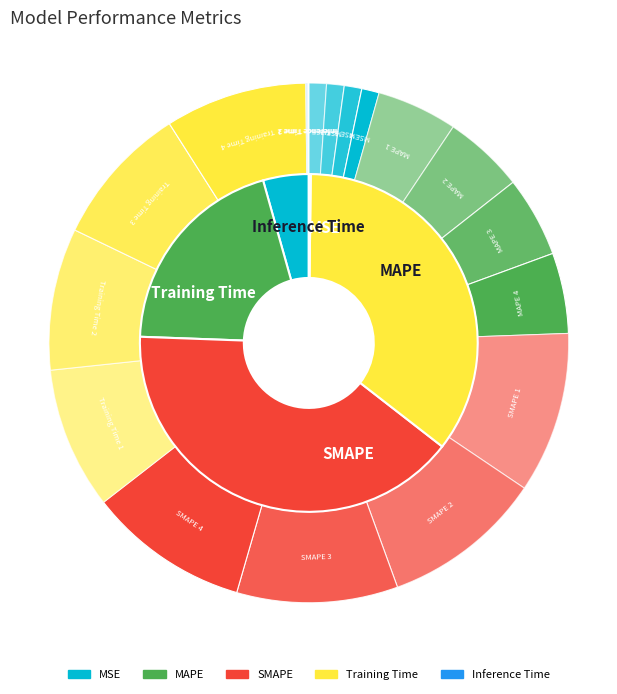

Which has a higher value, Inference Time or Training Time?

Training Time